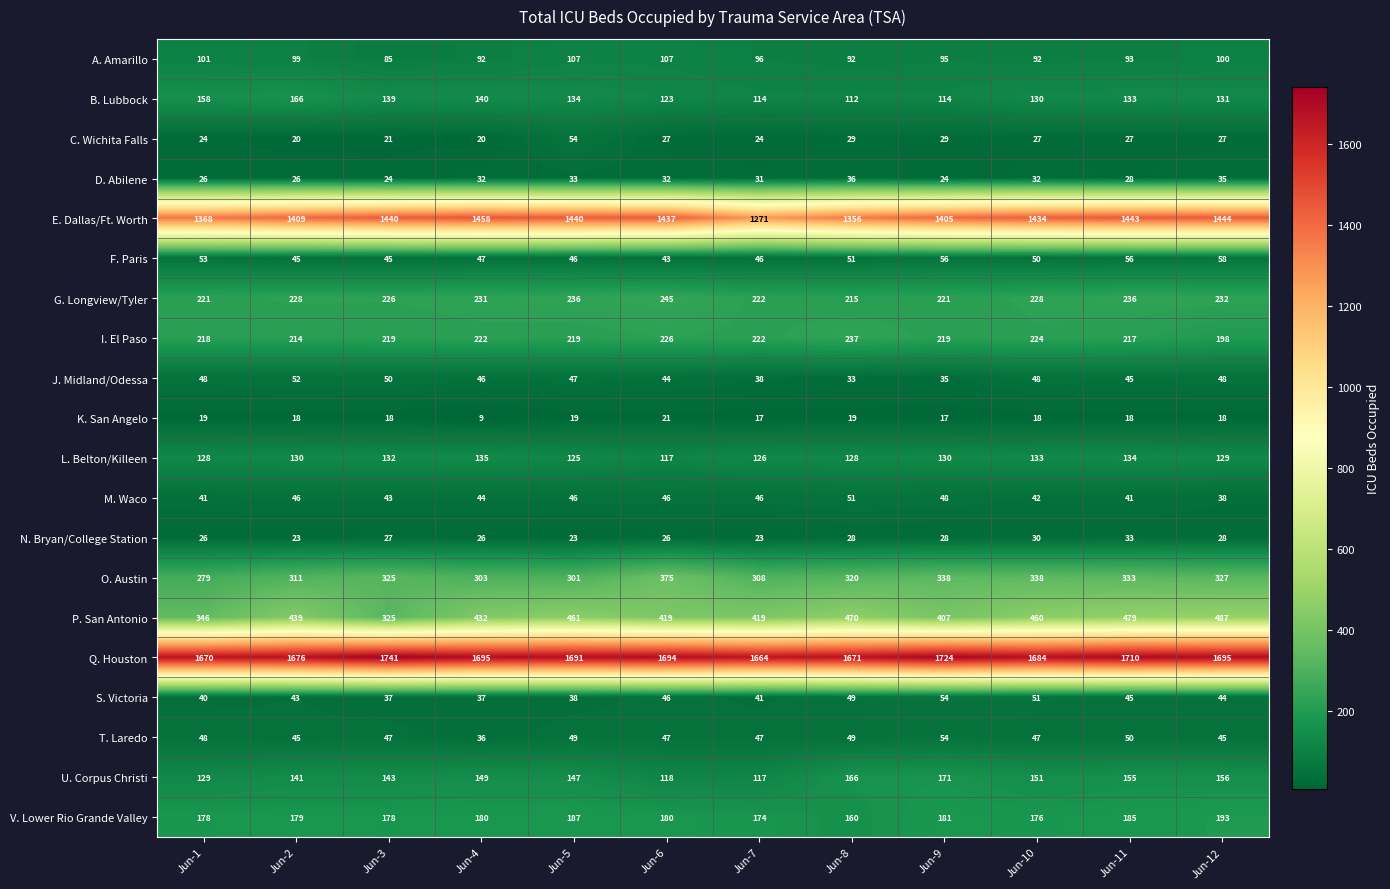

At which label is J. Midland/Odessa closest to 42?

Jun-6